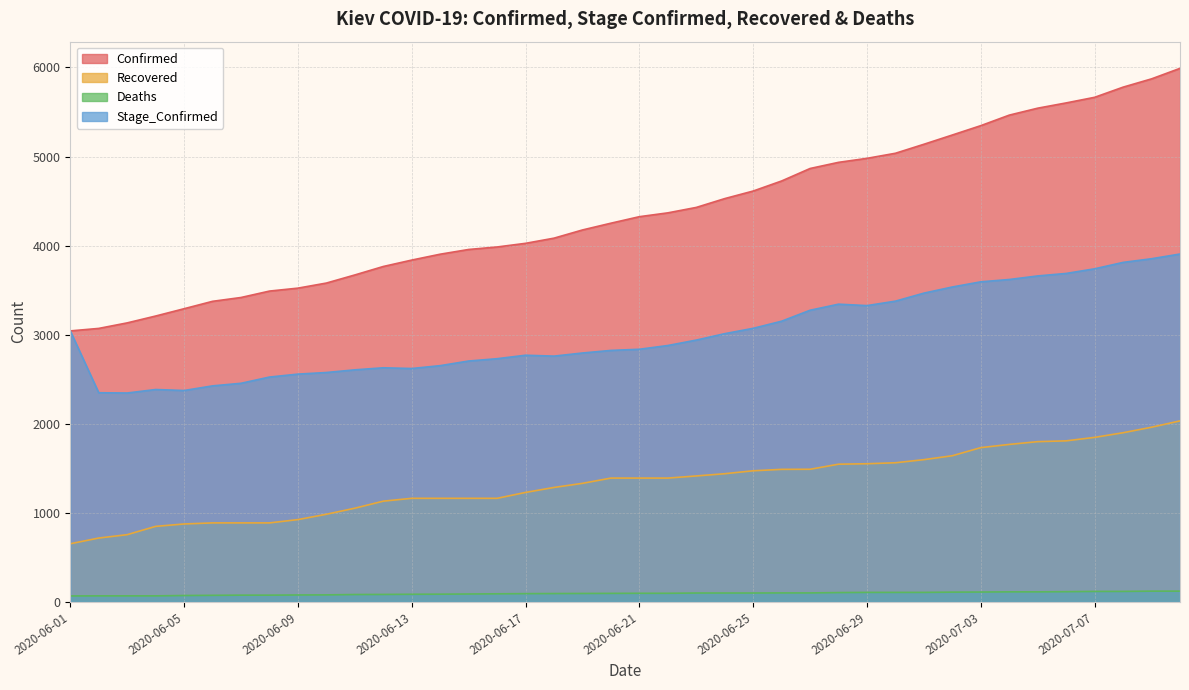

At how many categories does at least one series exceed 1915?

40